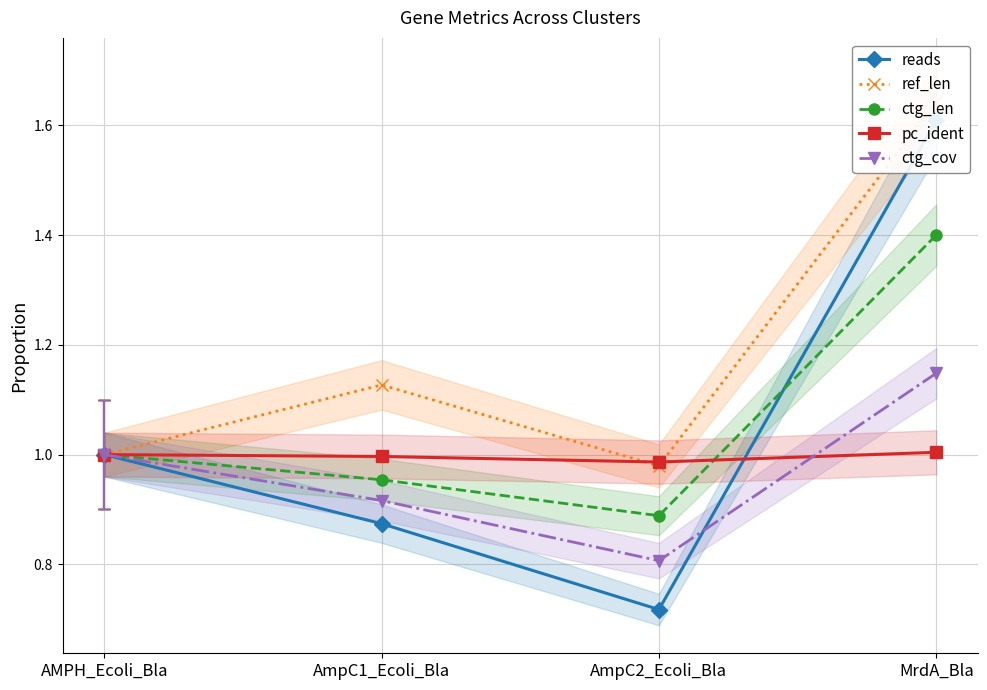

What is the maximum value shown in the chart?

1.6